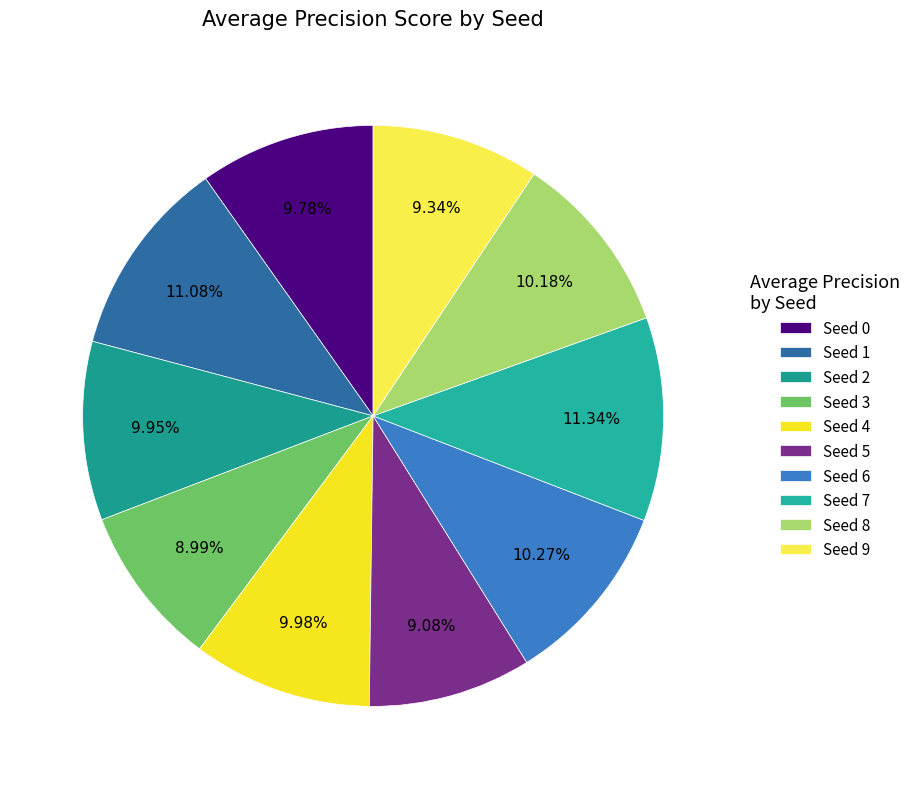

Between Seed 1 and Seed 5, which is larger?

Seed 1